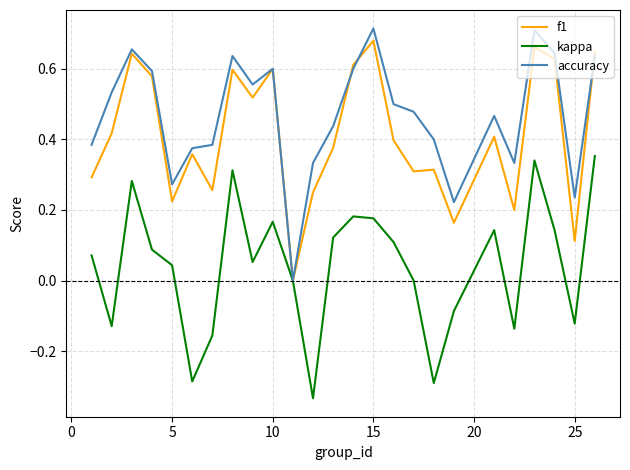

Rank the series by their maximum value, from highest to lowest.

accuracy, f1, kappa